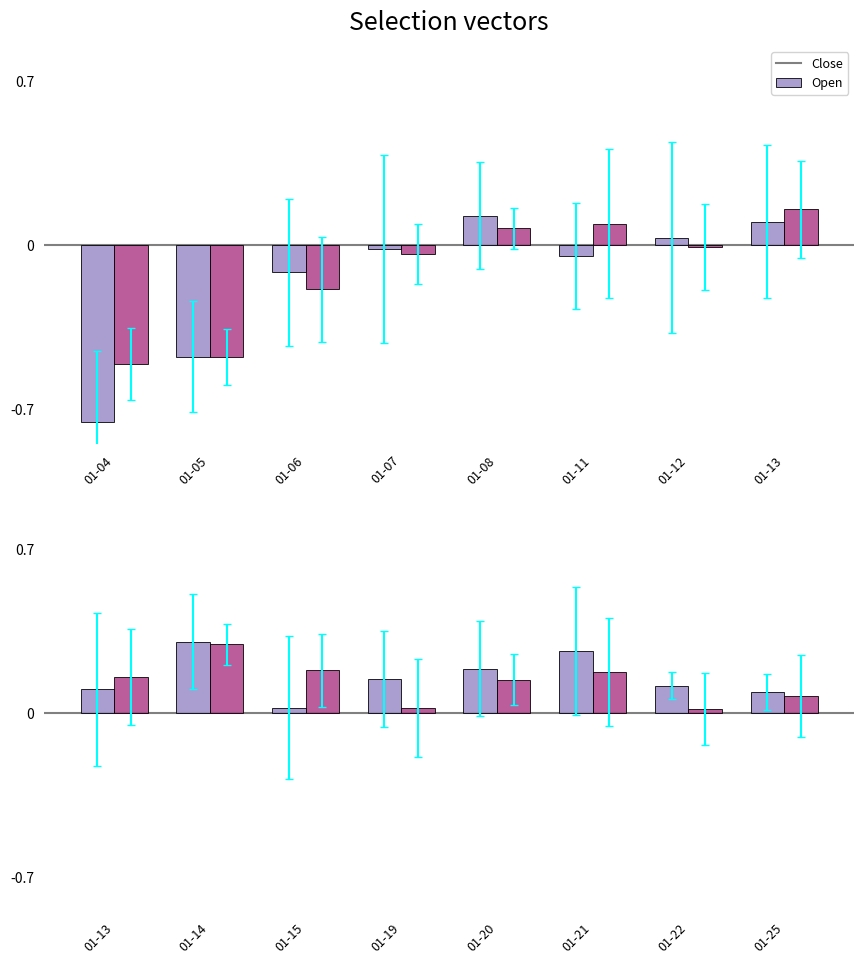

Which has a higher value, 01-25 or 01-15?

01-25